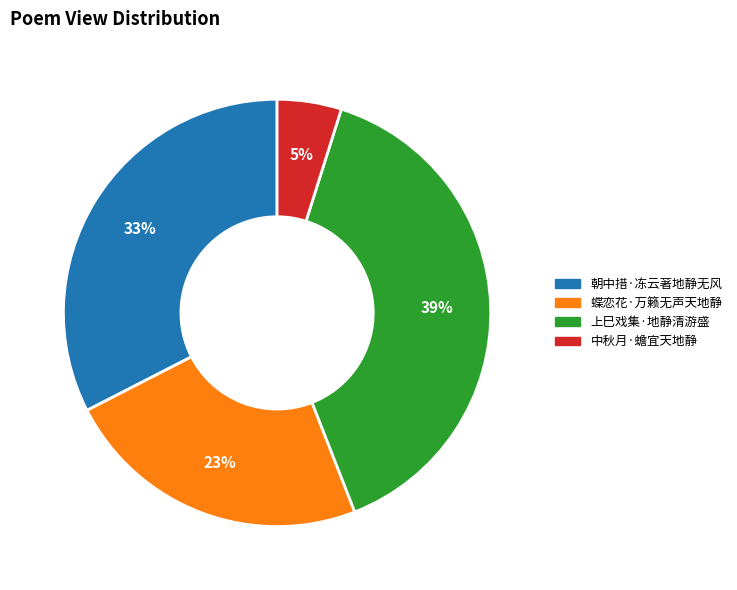

Combined, do 蝶恋花·万籁无声天地静 and 中秋月·蟾宜天地静 account for over 50%?

No